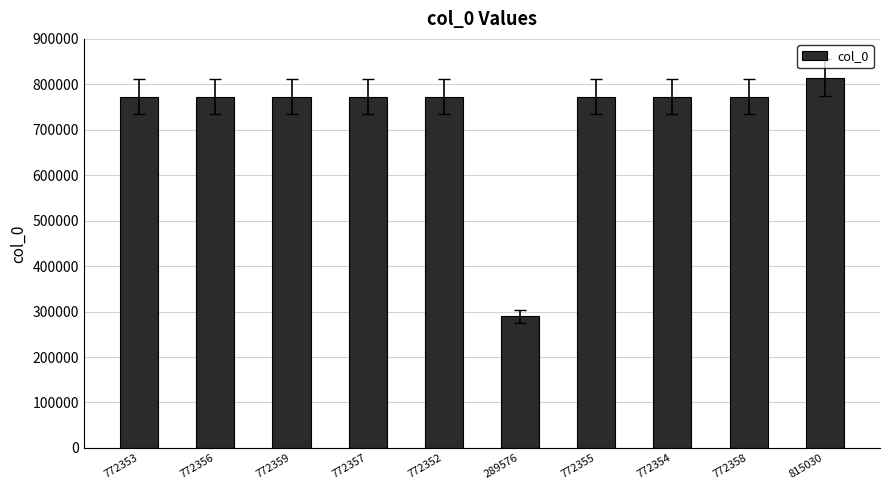

Approximately how many times larger is the value at 772357 compared to 815030?

0.9